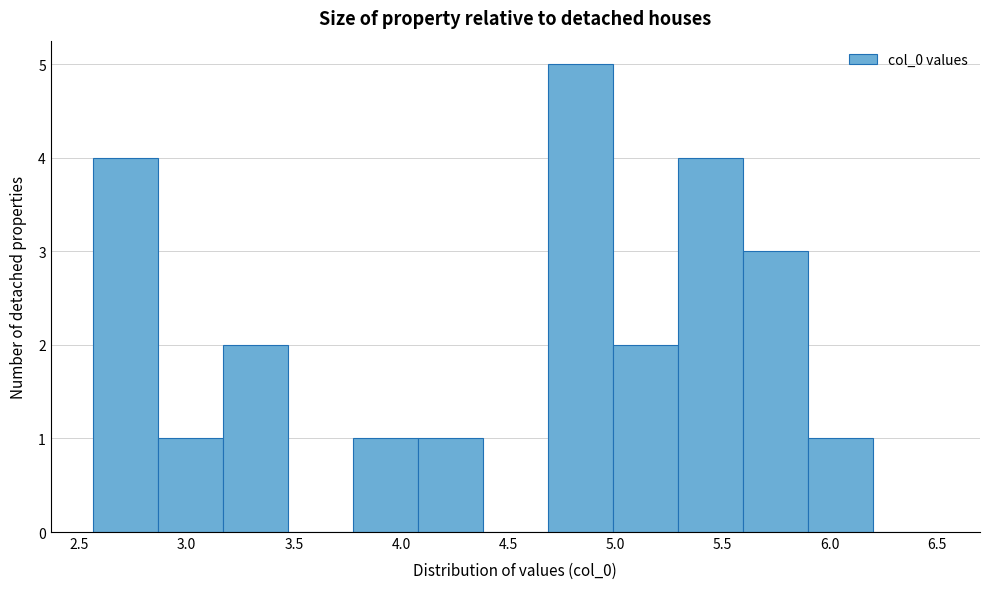

Over which range of the x-axis is the bar tallest?

4.70 to 5.00